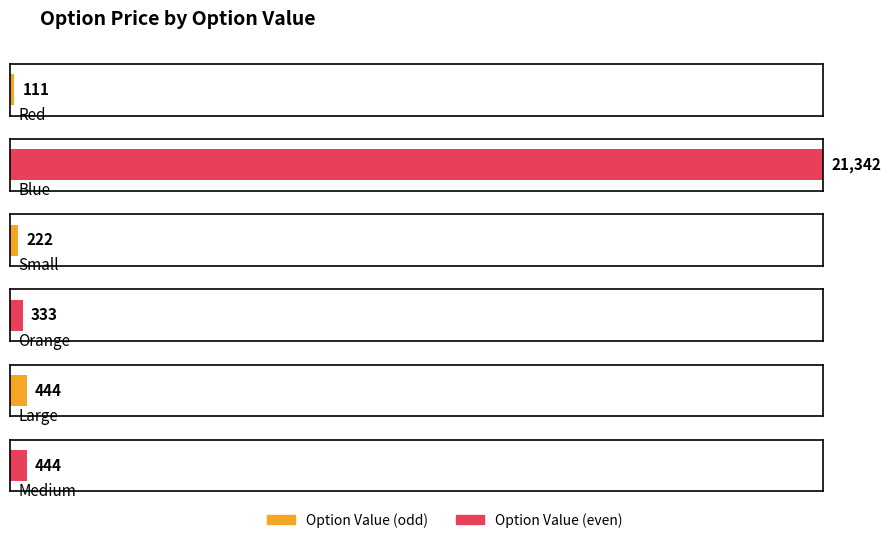

Which label corresponds to the smallest value in the chart?

Red